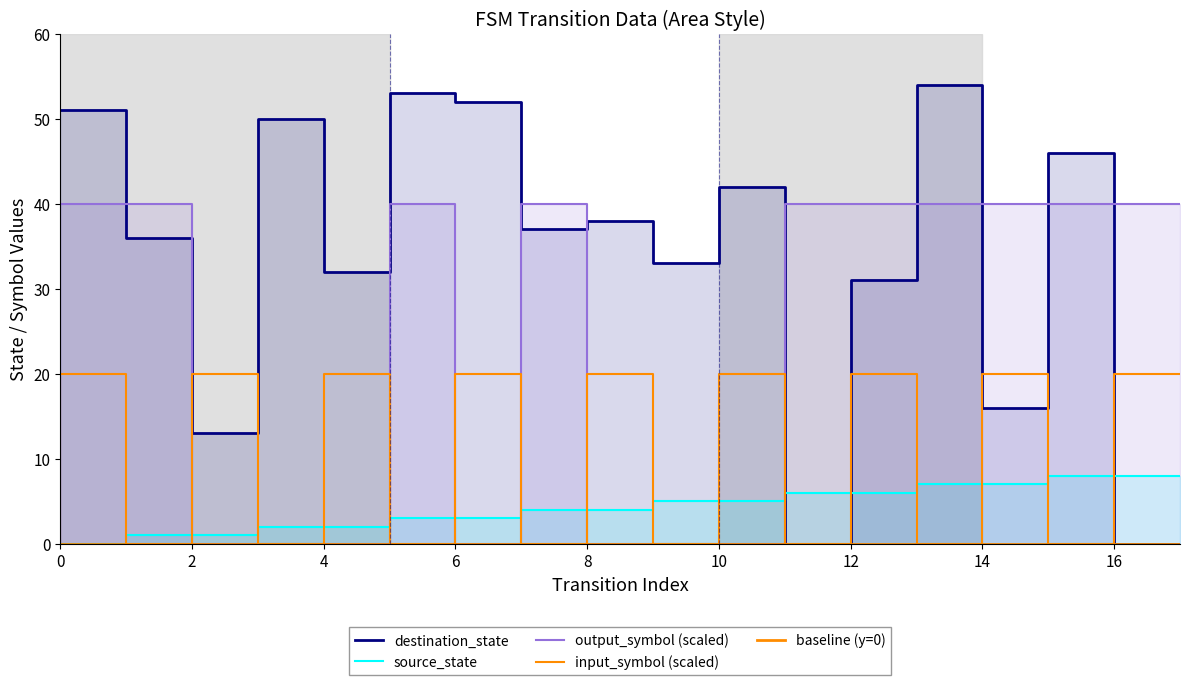

Which has a higher value, 9 or 12?

12